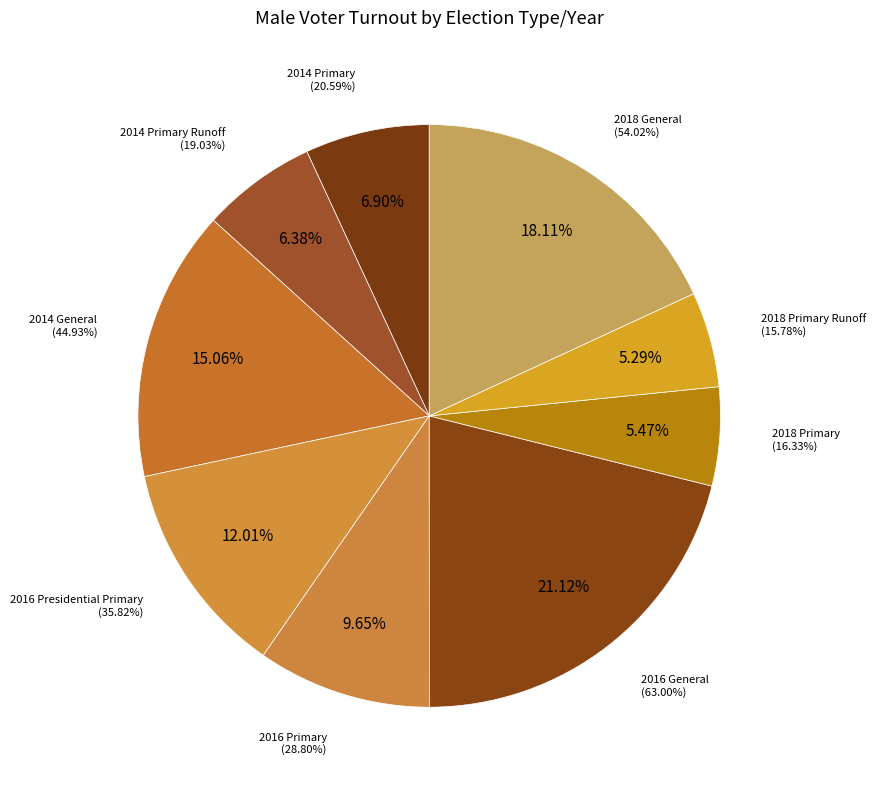

Does 2018 Primary Runoff represent more than half of the total?

No